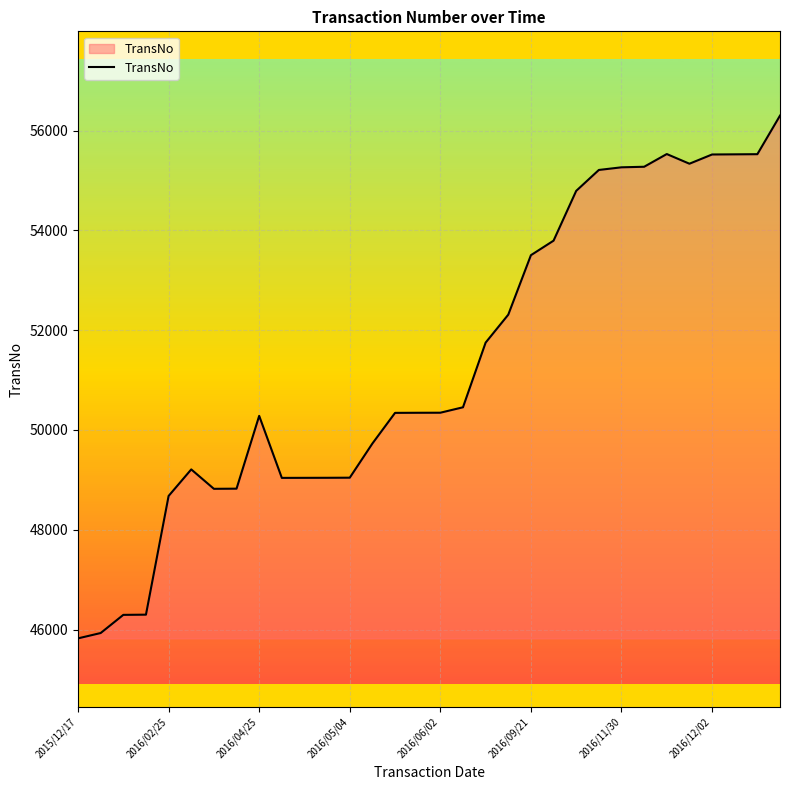

What is the minimum value shown in the chart?

45824